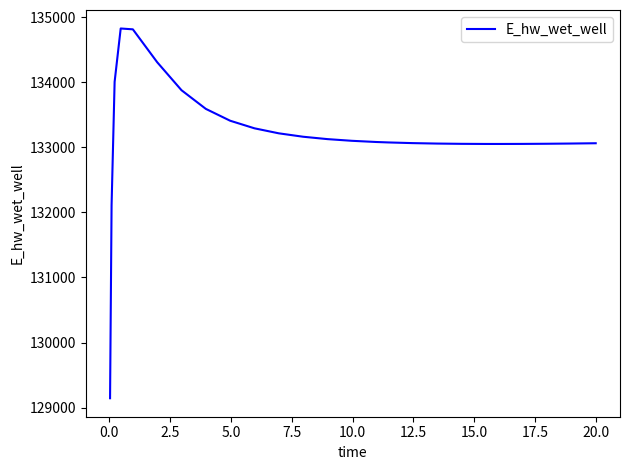

What is the maximum value shown in the chart?

134825.0